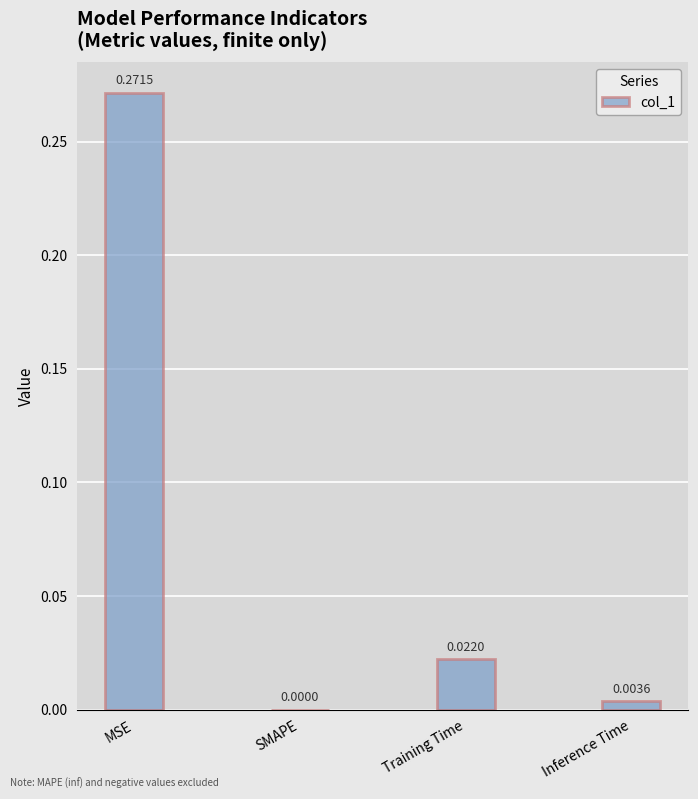

At which label is the value closest to 0?

SMAPE